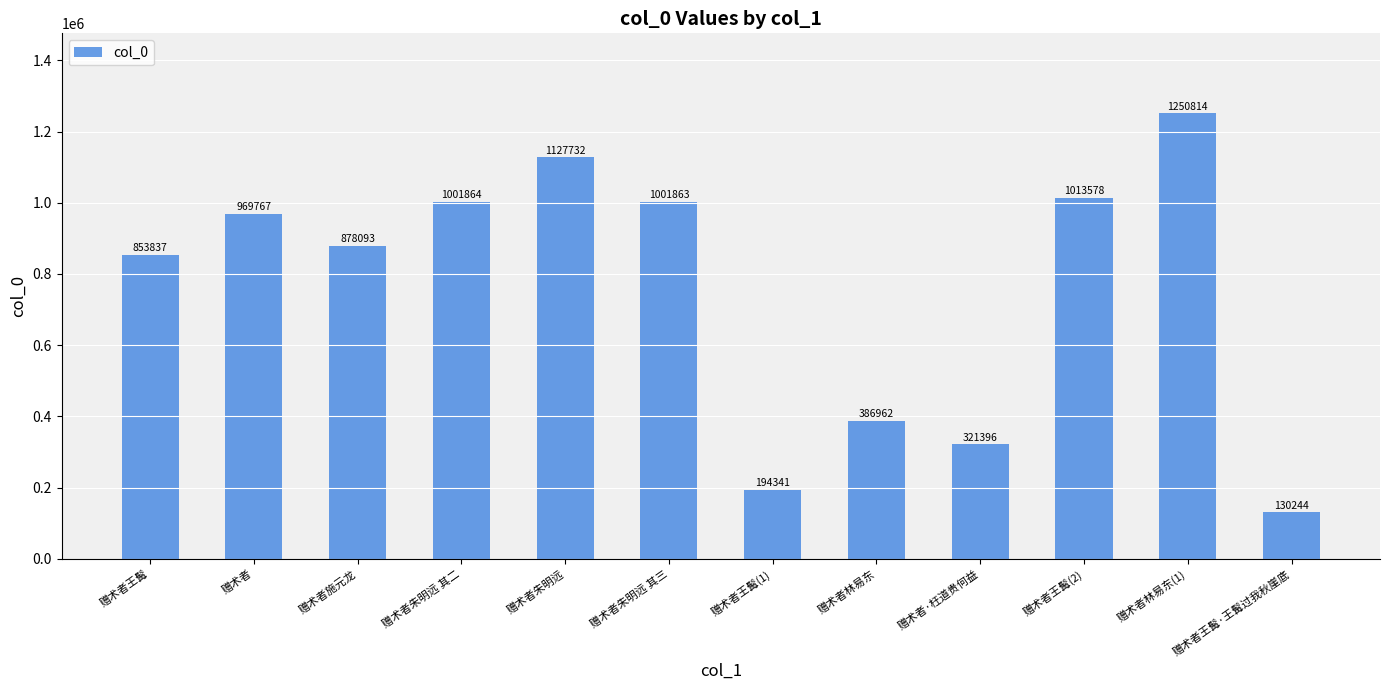

Count the number of categories in the chart.

12